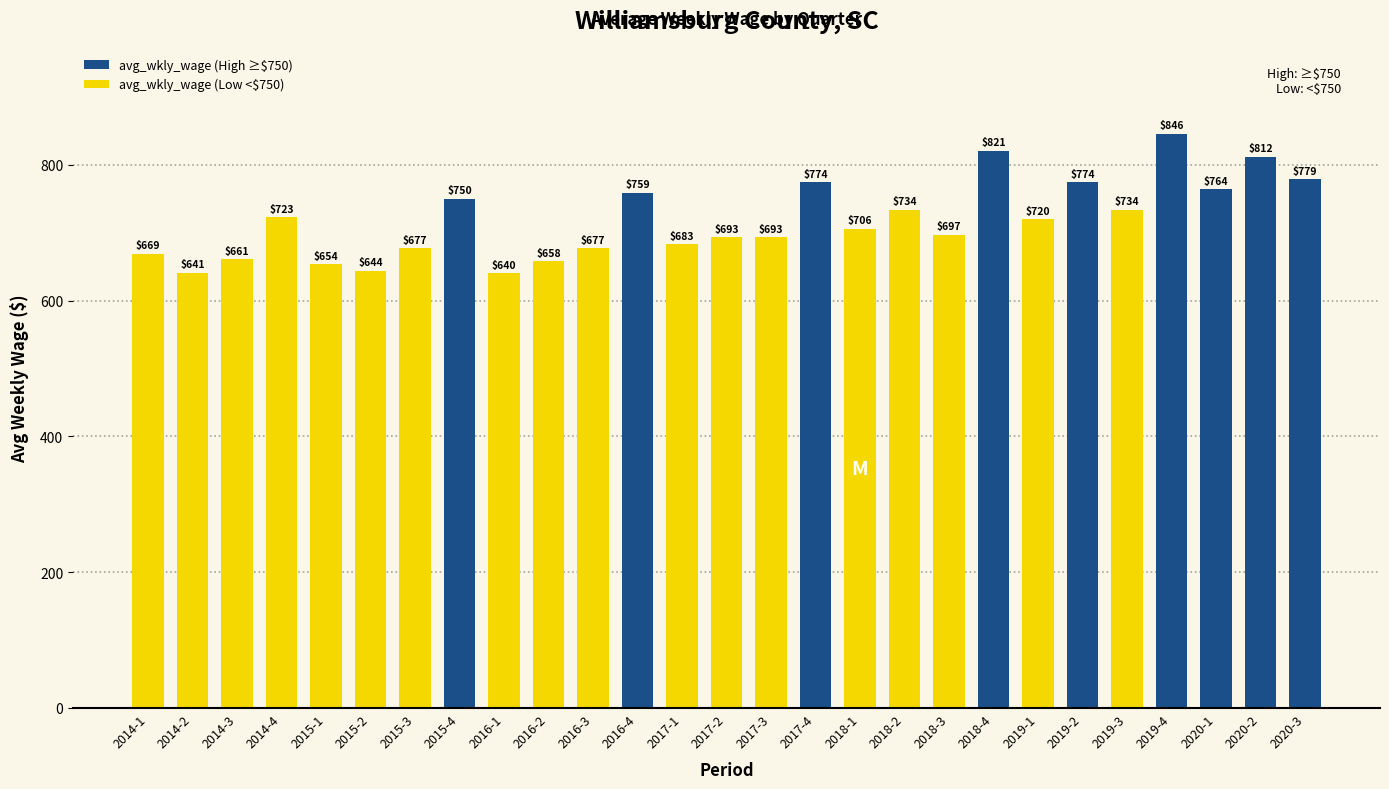

Does the chart contain stacked bars?

No